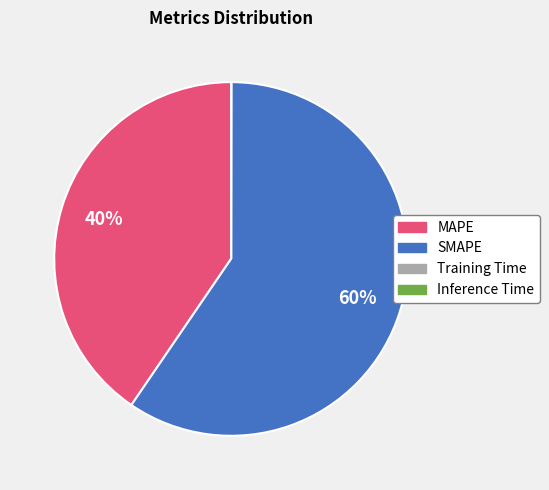

To the nearest percent, what portion does SMAPE represent?

60%